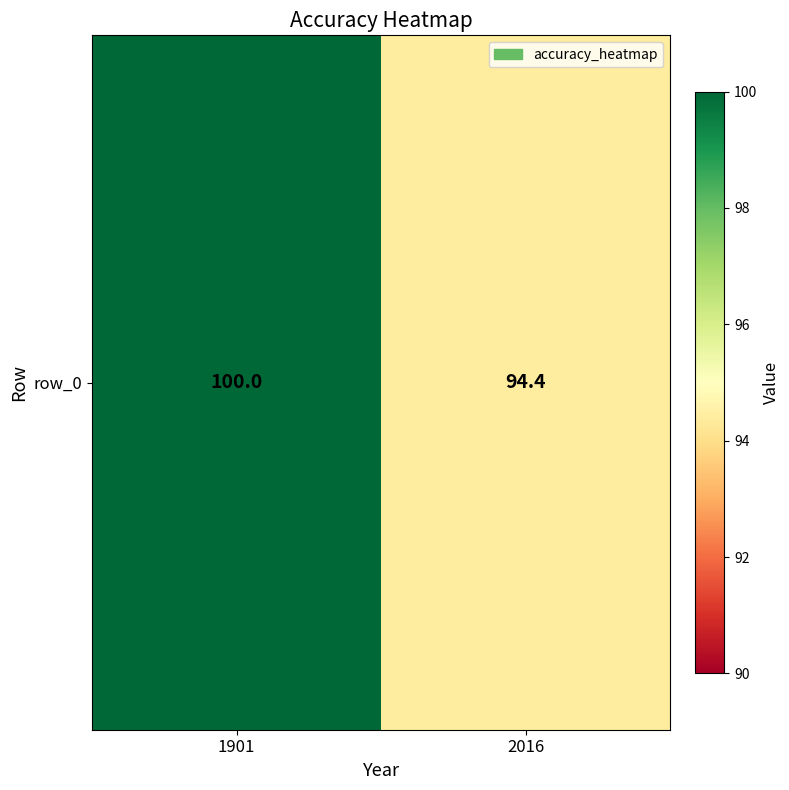

What is the change in value from 1901 to 2016?

-5.6